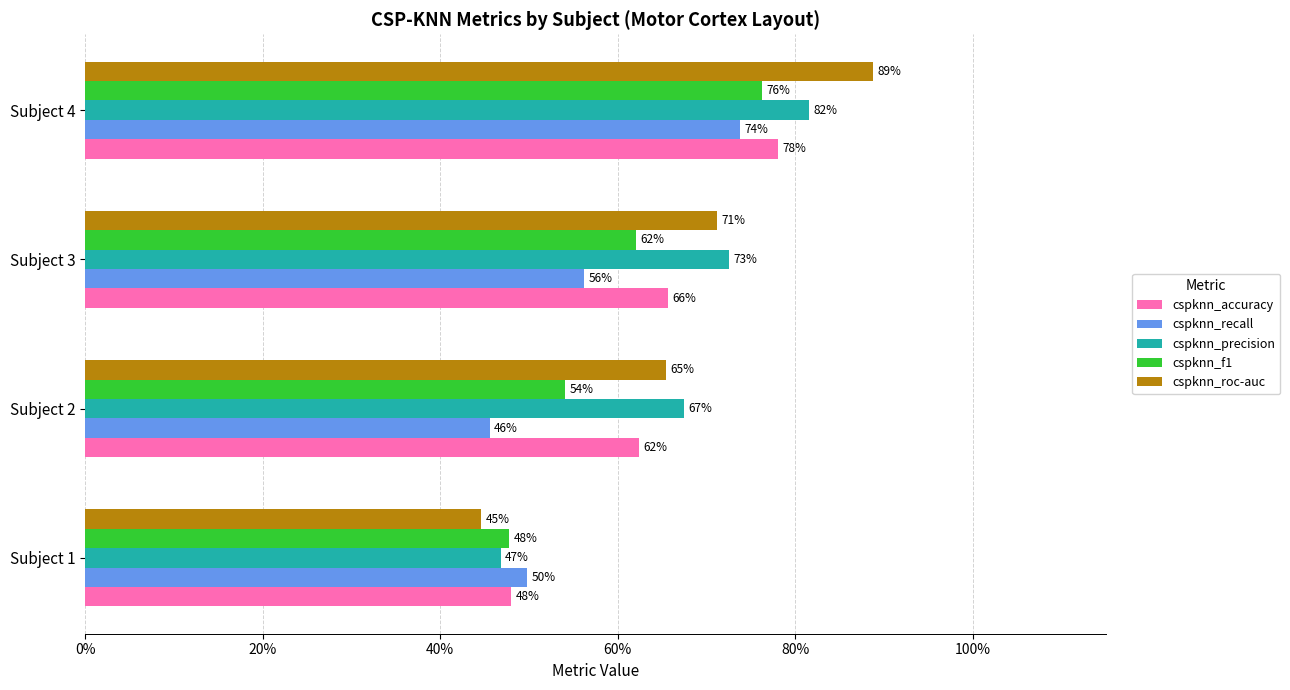

What is the sum of all cspknn_roc-auc values?

2.7